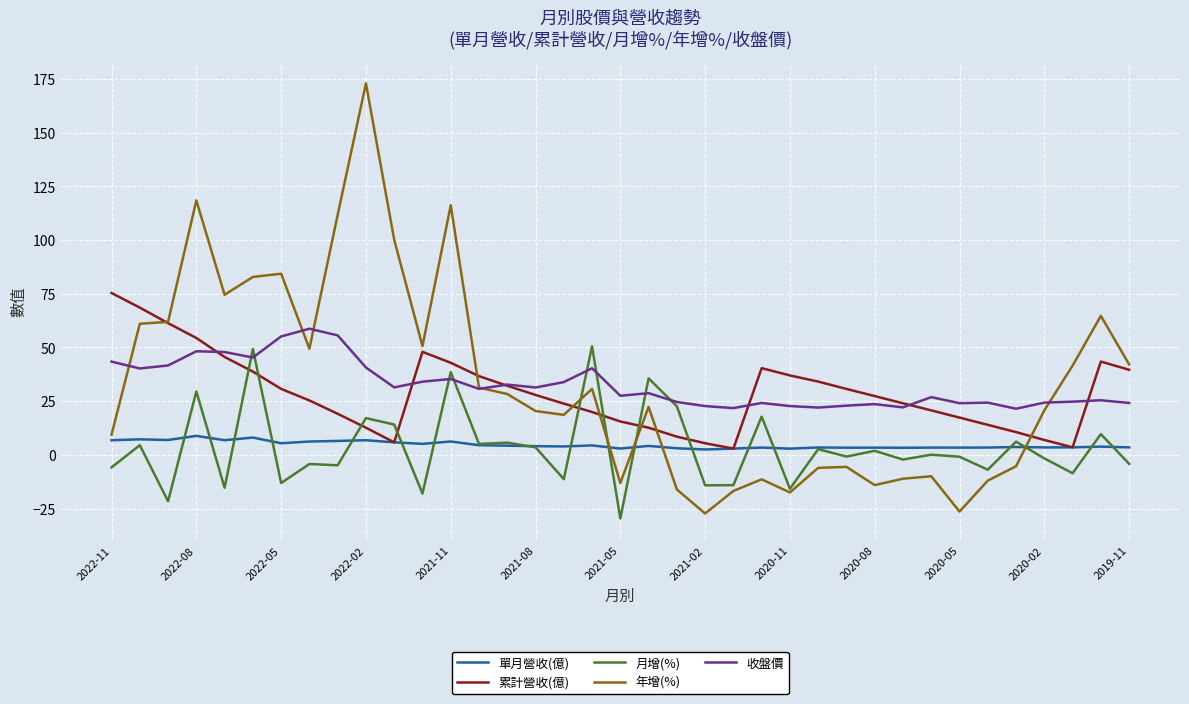

Which series has the widest spread of values?

年增(%)